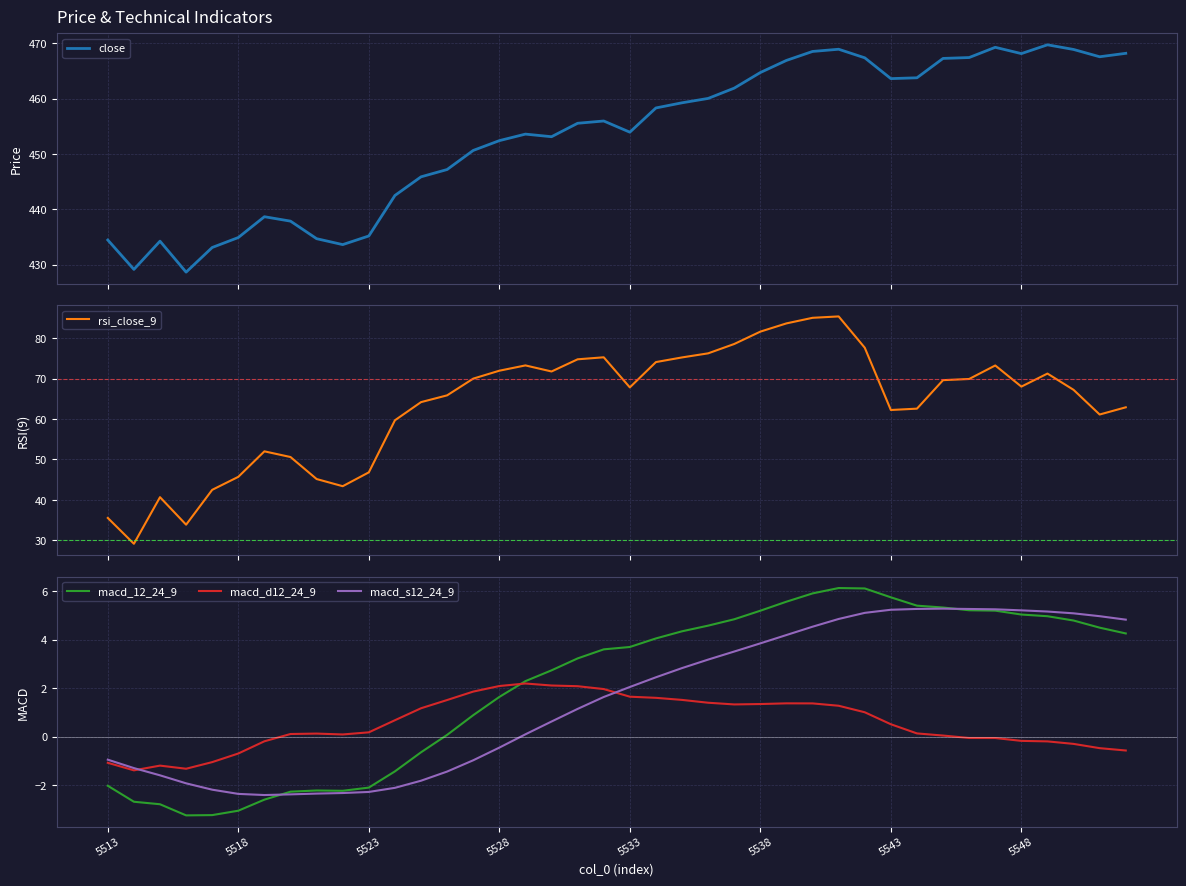

How many values in macd_s12_24_9 are above zero?

24